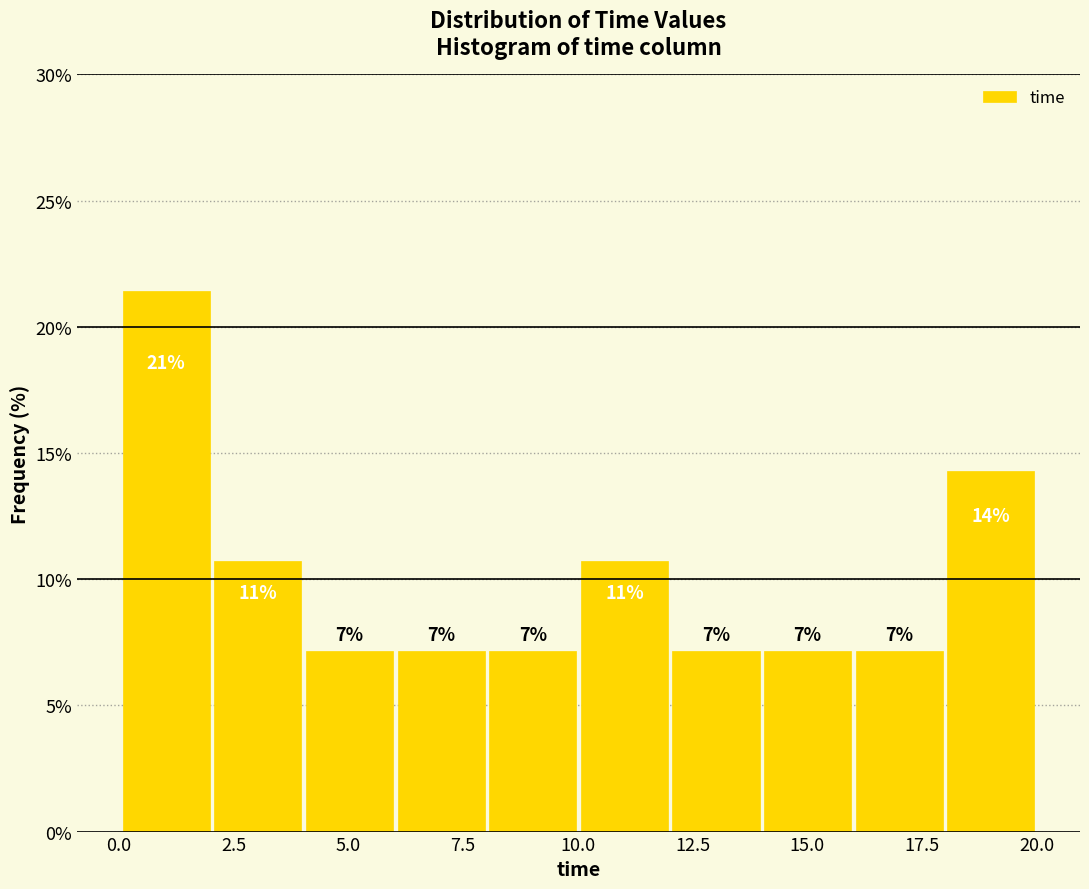

Read against the x-axis, roughly where is the centre of the tallest bar?

1.0